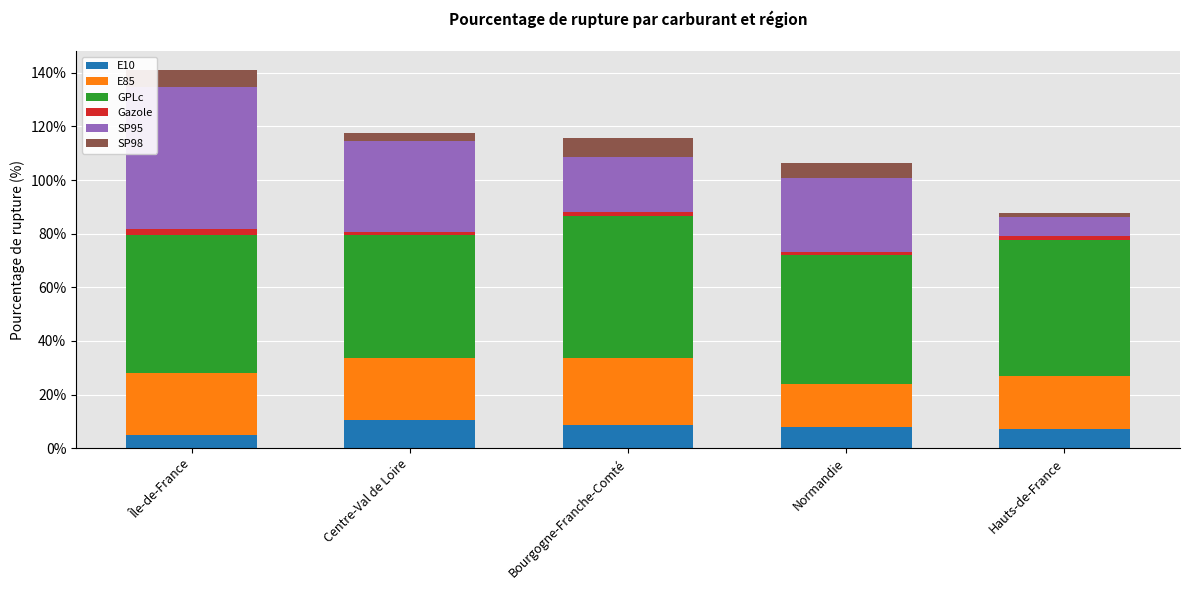

What is the highest value of the E10 series?

10.4